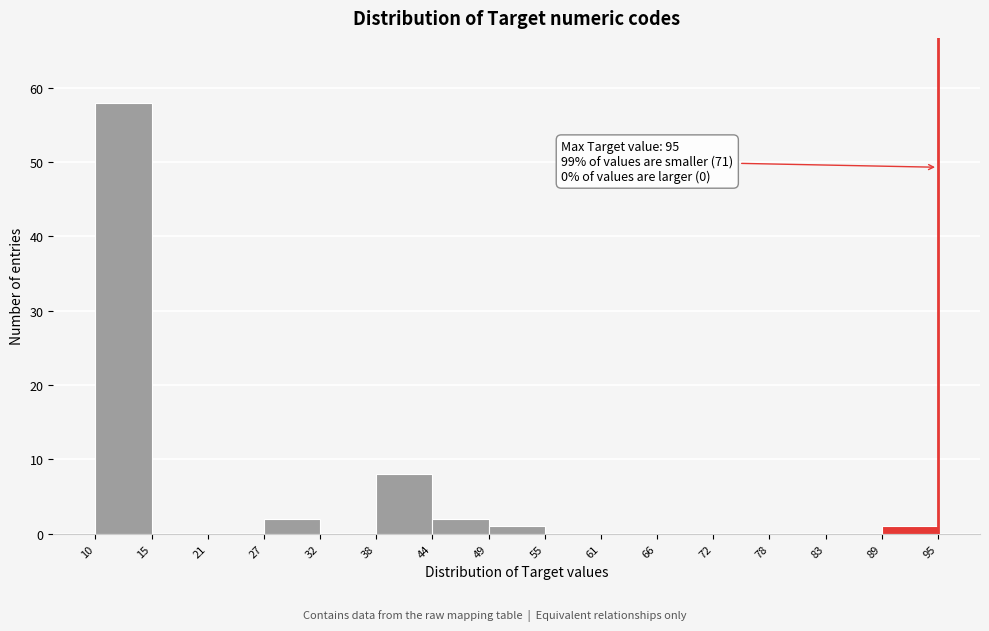

Which range on the x-axis has the tallest bar?

10 to 15